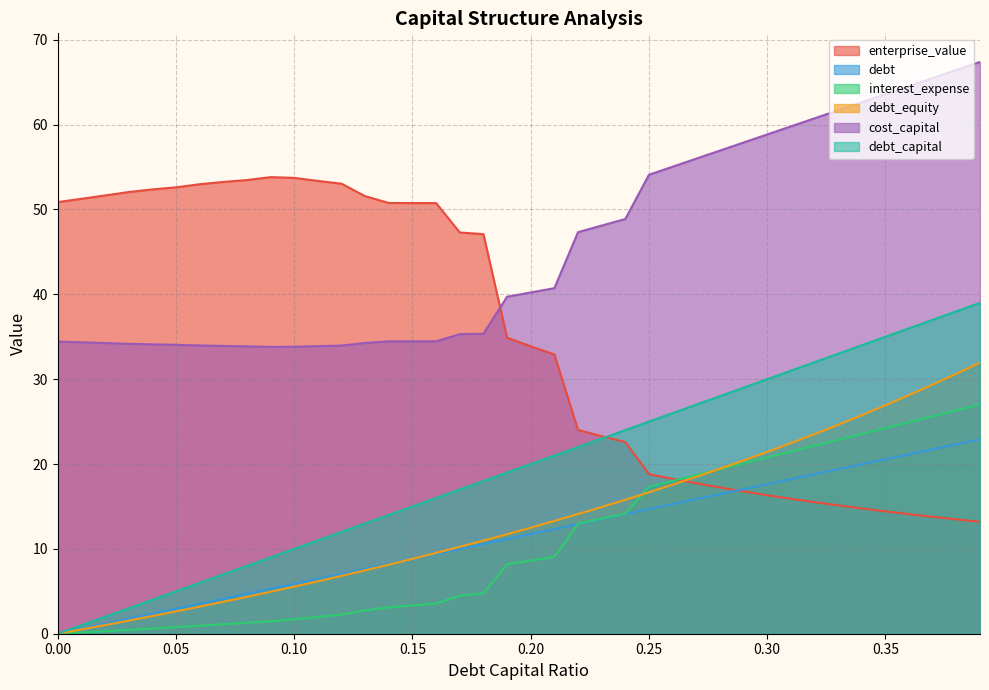

How many data points in debt_equity are above 12?

20